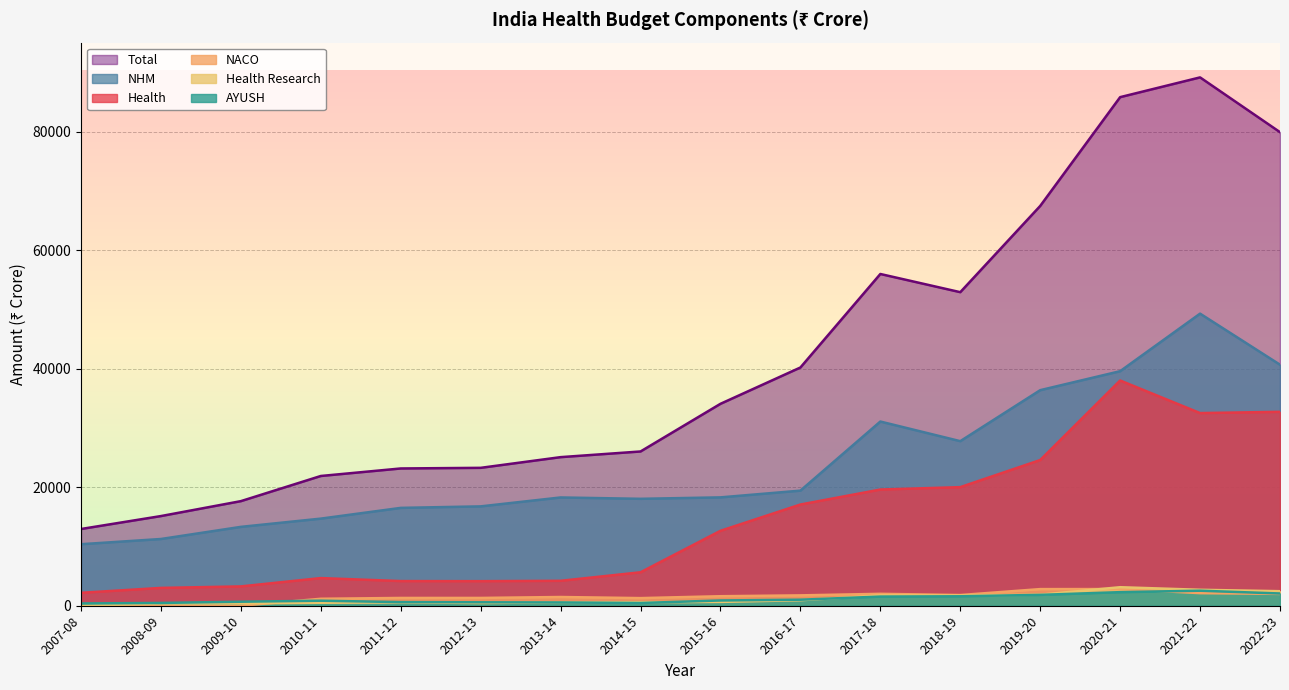

At which category is the sum across all series the highest?

2021-22